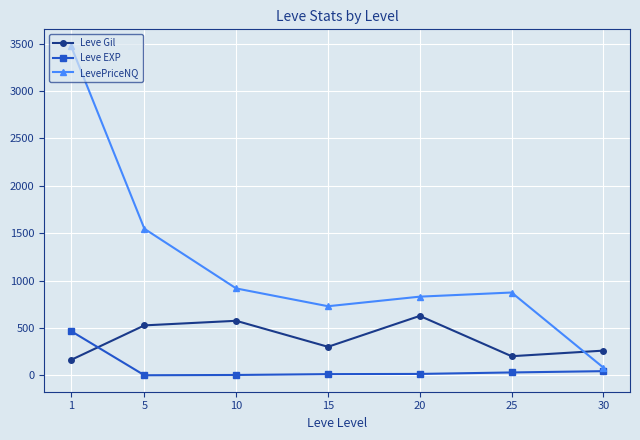

What is the minimum value for Leve Gil?

163.5